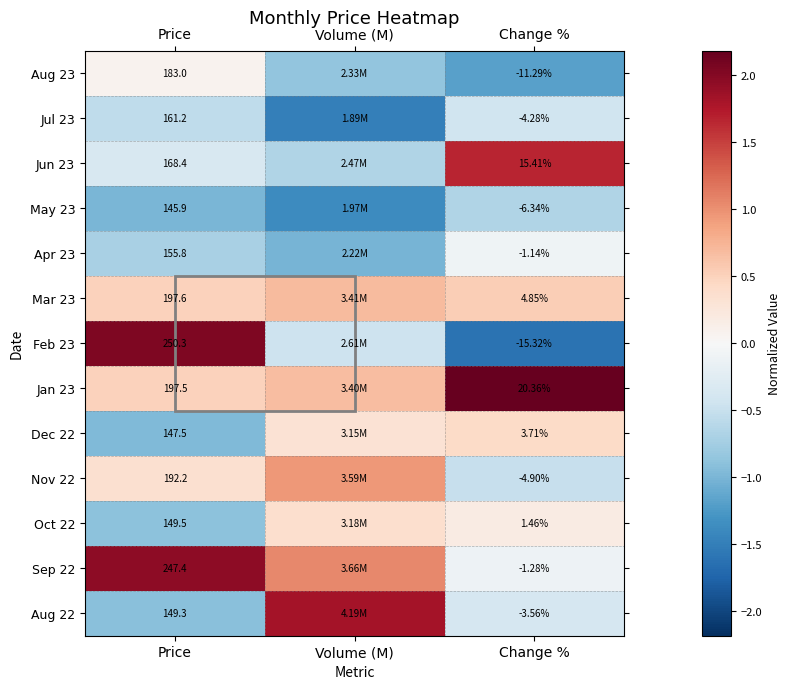

How many categories are shown in the chart?

3